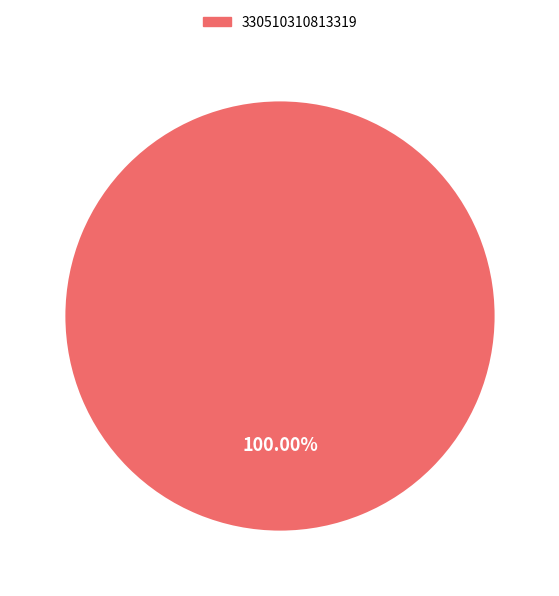

Count the number of slices in the pie.

1